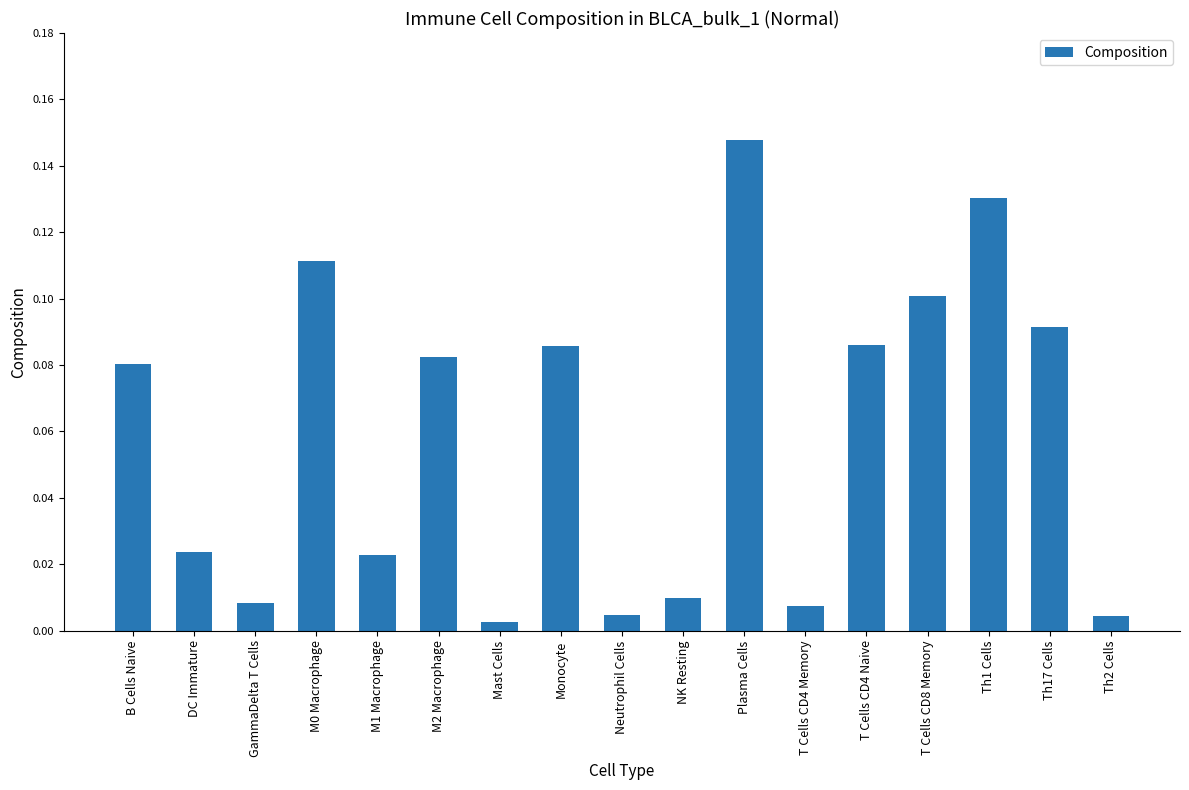

Which category has the highest value across all series?

Plasma Cells